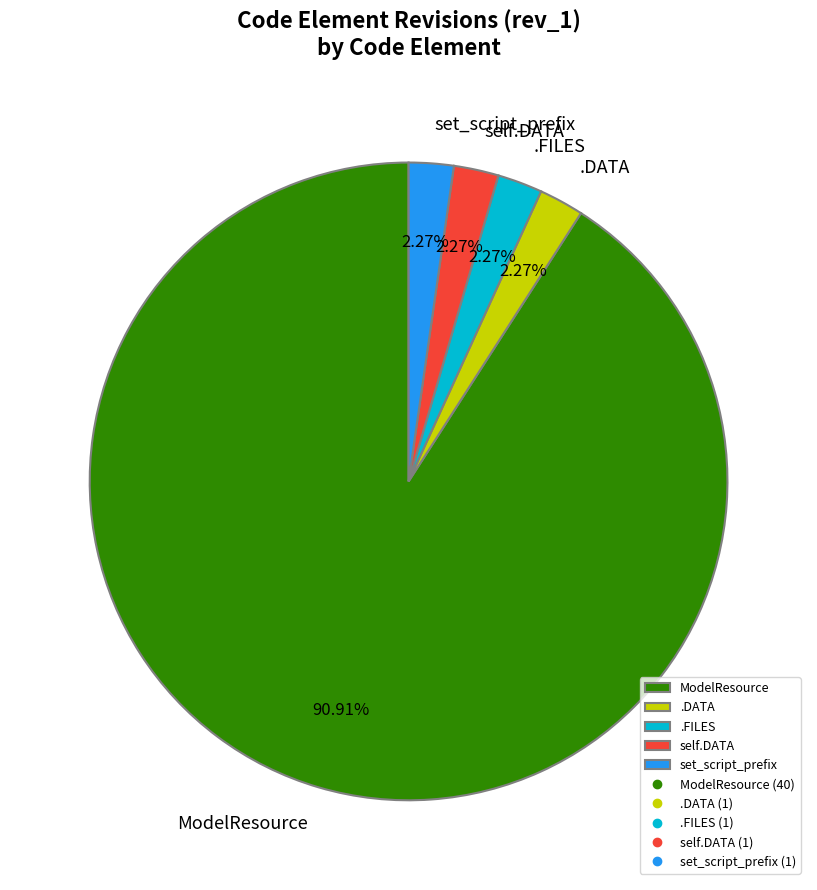

Which slice is the largest?

ModelResource